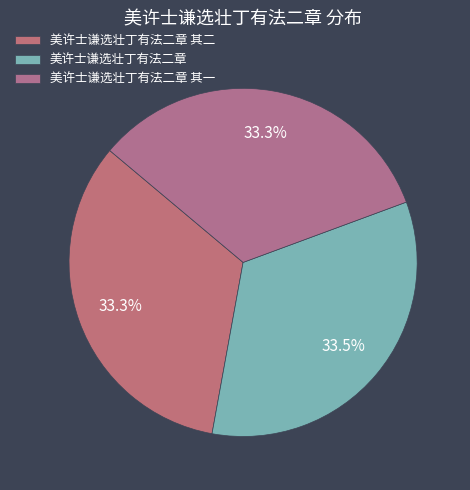

Is it true that 美许士谦选壮丁有法二章 is 47% of the pie?

False